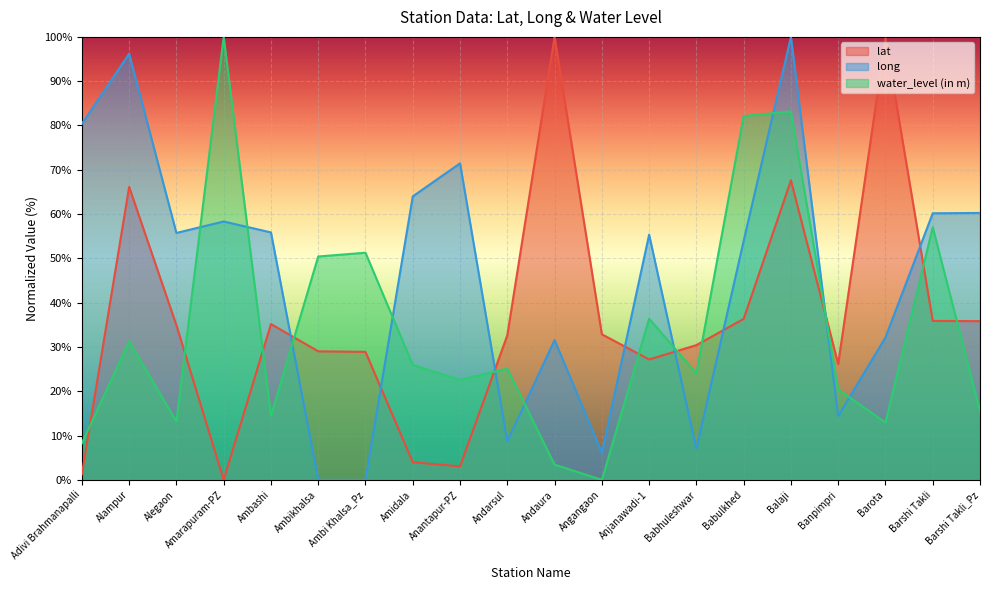

Reading right to left, what are all the values shown in this chart?

lat: 35.8	35.9	99.6	26.2	67.6	36.3	30.4	27.2	32.9	100.0	32.6	3.0	4.0	28.9	29.0	35.2	0.0	34.9	66.1	1.3
long: 60.3	60.2	32.2	14.4	100.0	53.9	6.9	55.4	6.1	31.6	8.7	71.5	64.0	0.0	0.0	55.9	58.3	55.7	96.2	80.4
water_level (in m): 15.5	57.0	12.9	20.4	83.2	82.1	24.0	36.4	0.0	3.4	25.1	22.6	26.0	51.3	50.4	14.5	100.0	13.2	31.3	8.3